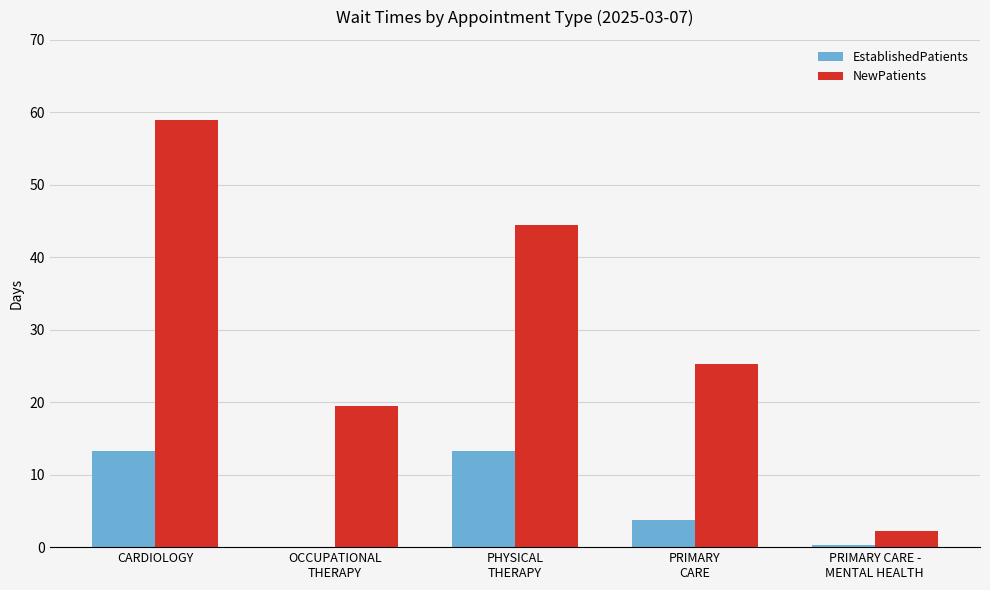

Which series has the largest total across all categories?

NewPatients